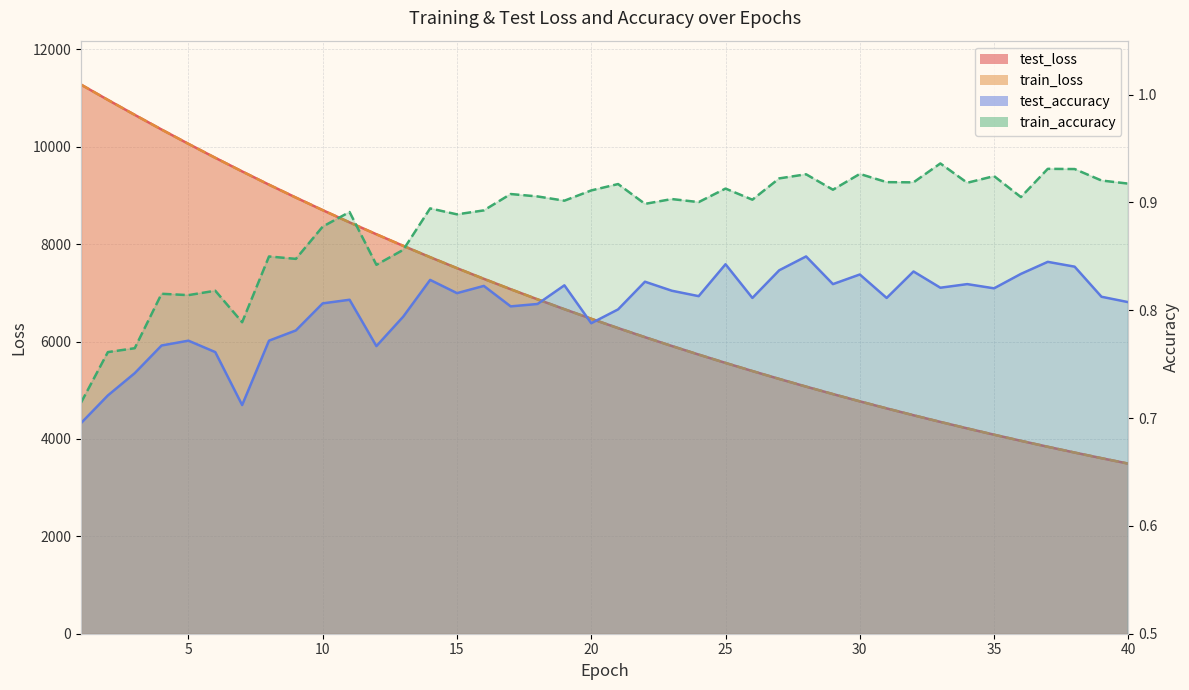

How many train_accuracy values are between 0 and 1?

40